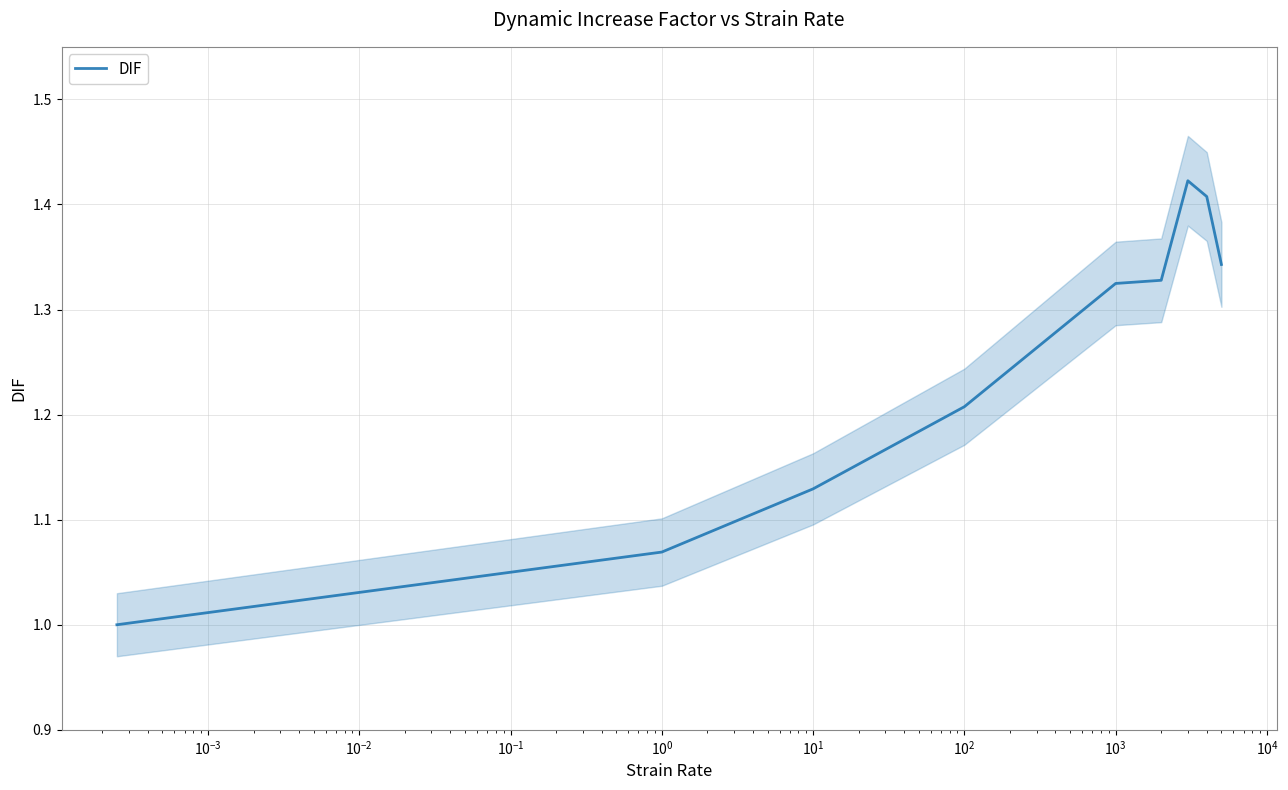

What is the minimum value for DIF?

1.0